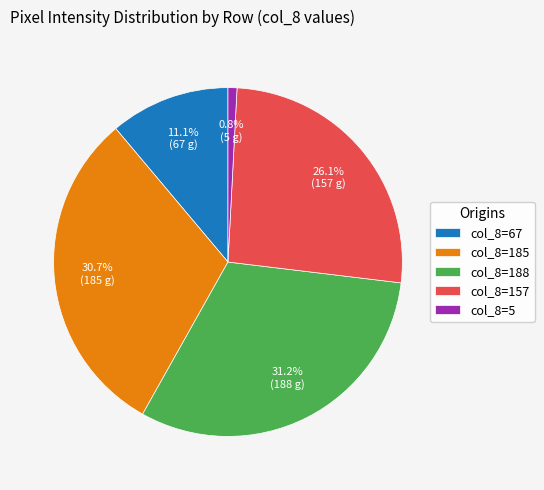

Does any single category account for the majority?

No